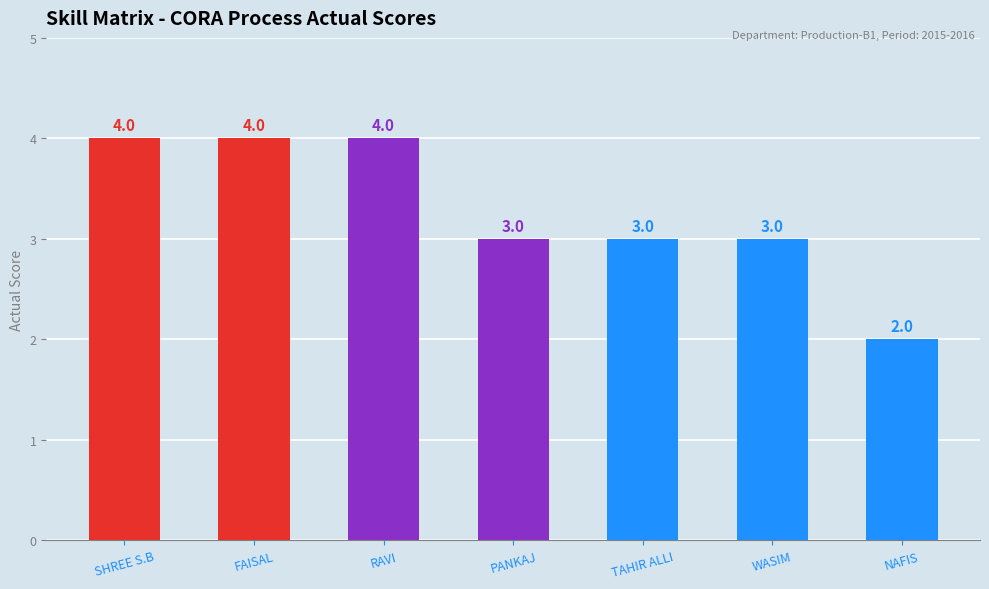

How many values are below 3?

1